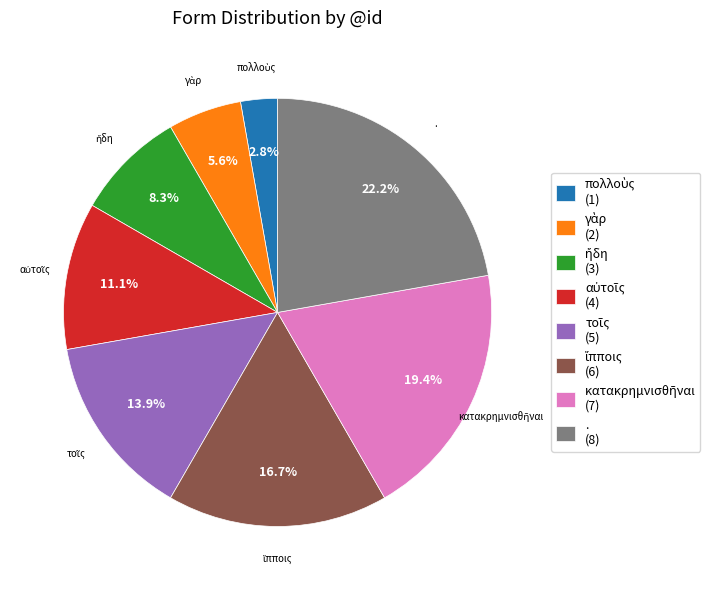

What portion of the pie excludes .?

77.8%